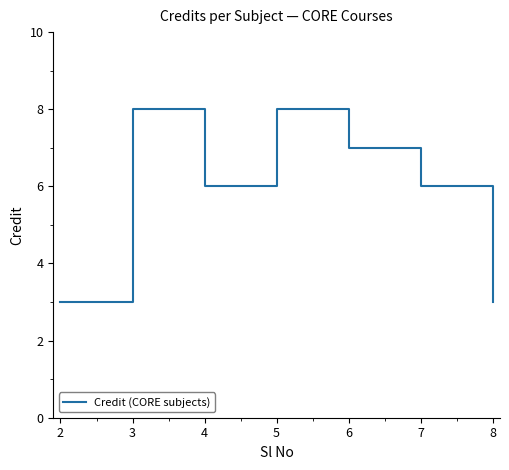

What is the average value?

6